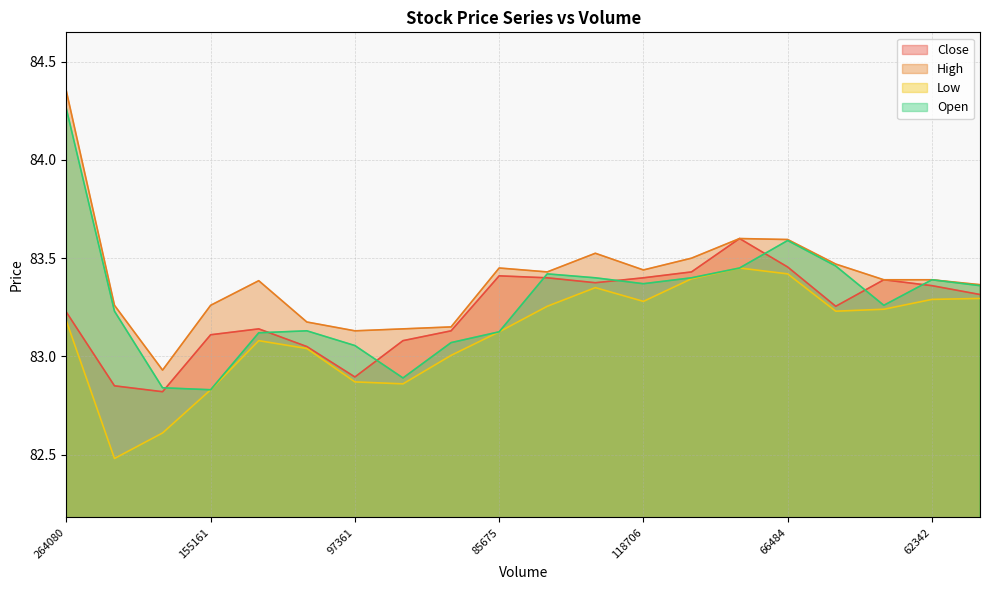

What is the value of the Close point at the 7th from the left?

82.9